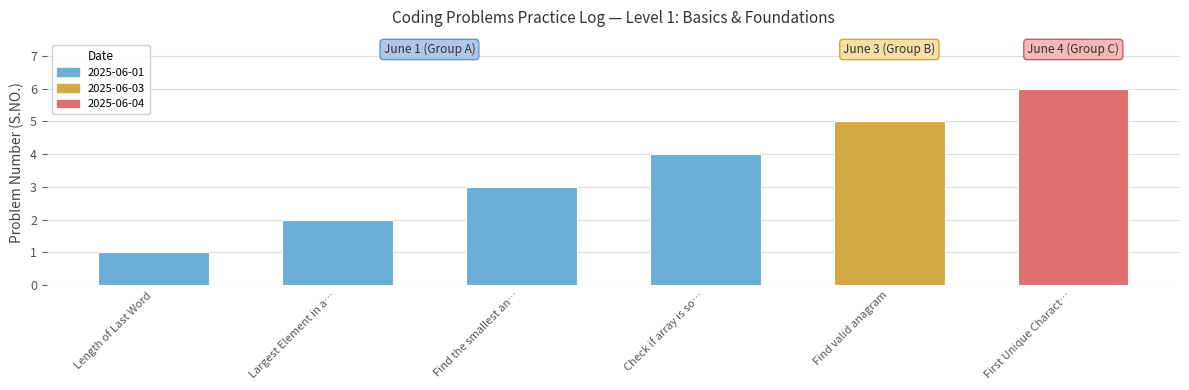

Reading left to right, transcribe all the data shown in this chart.

1	2	3	4	5	6